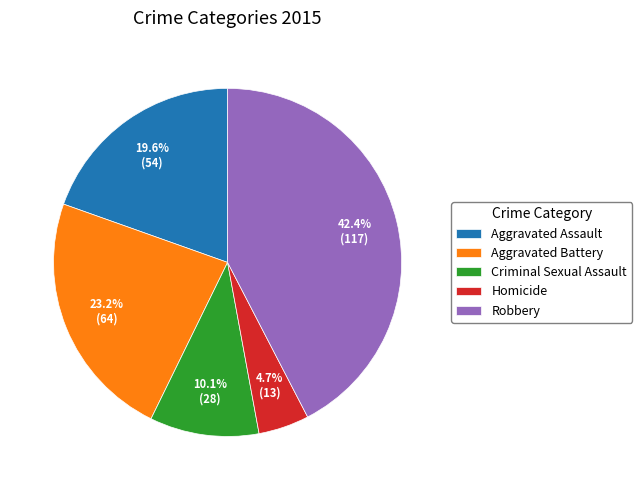

How many segments does this pie chart have?

5